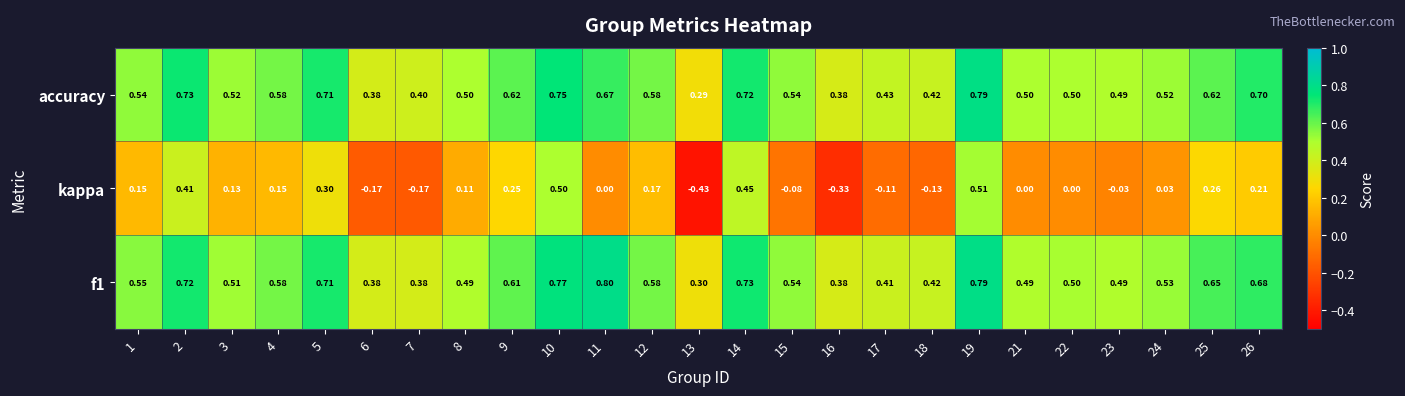

How many categories are shown in the chart?

25